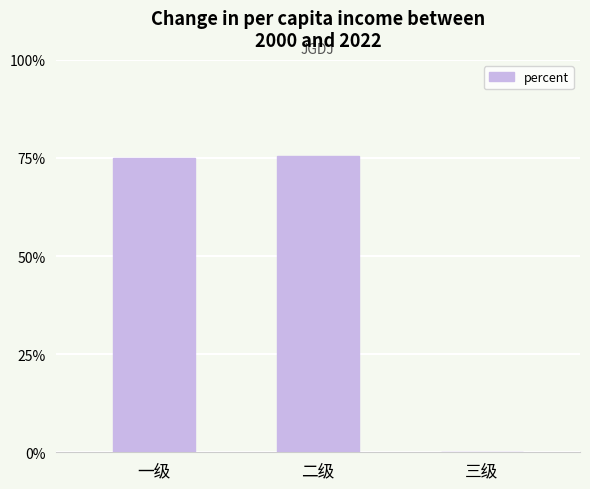

What is the approximate value at 二级?

0.8